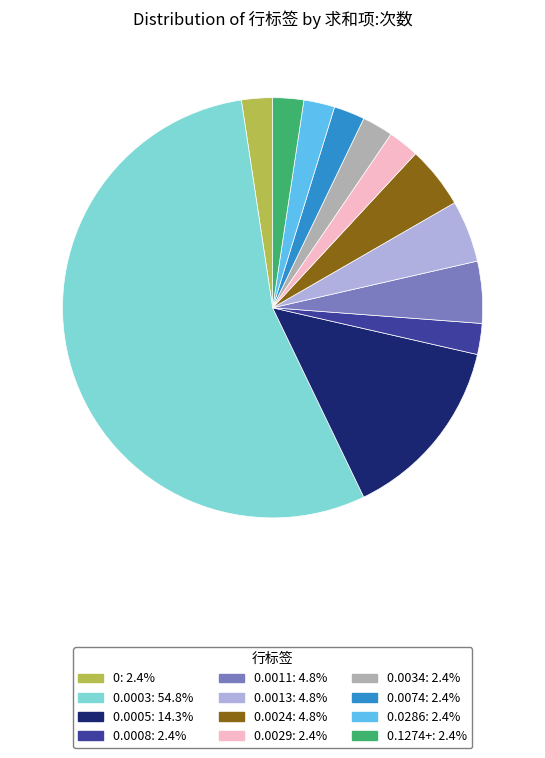

How many slices are in this pie chart?

12